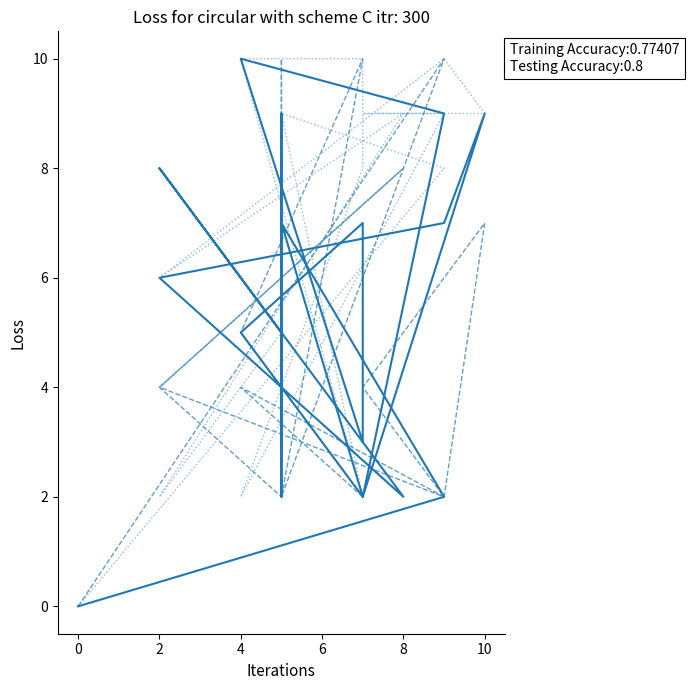

Does the chart display data point markers on the line(s)?

No